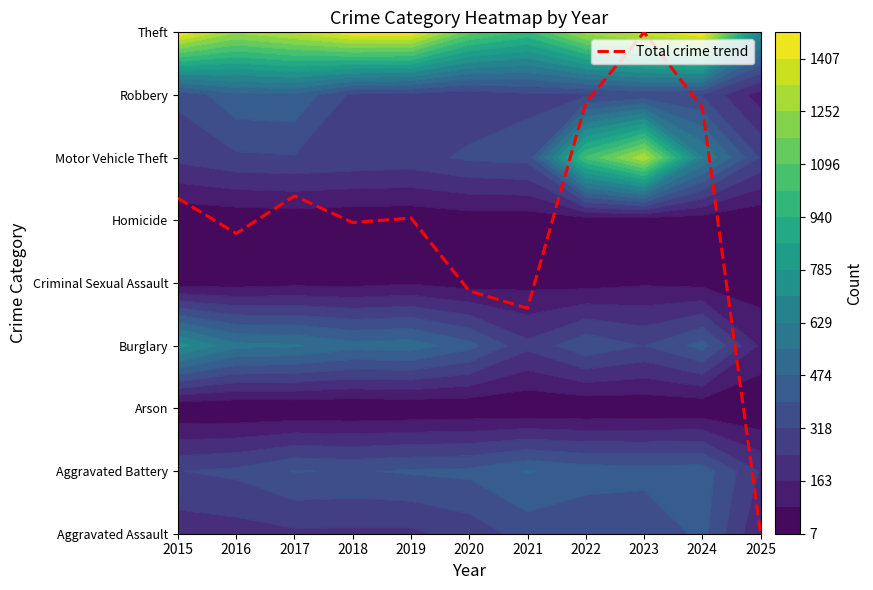

Reading left to right, what are all the values shown in this chart?

2015=5.4	2016=4.8	2017=5.4	2018=5.0	2019=5.0	2020=3.9	2021=3.6	2022=6.9	2023=8.0	2024=6.8	2025=0.0